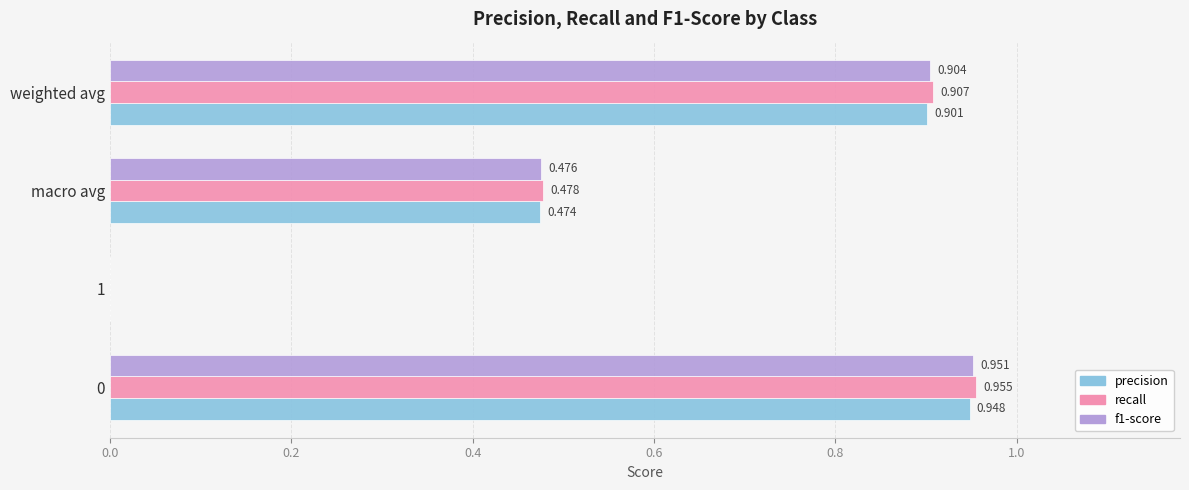

Which series has the largest total across all categories?

recall